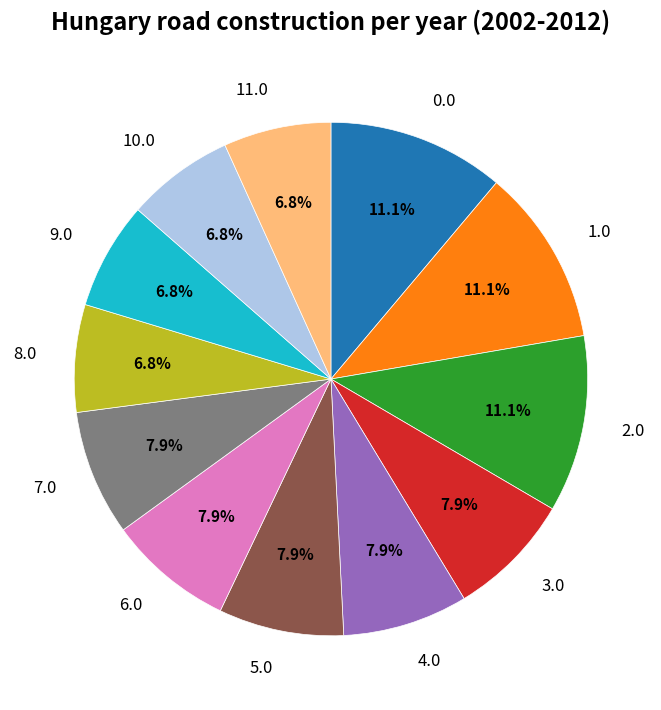

To the nearest percent, what percentage of the pie is 4.0?

8%